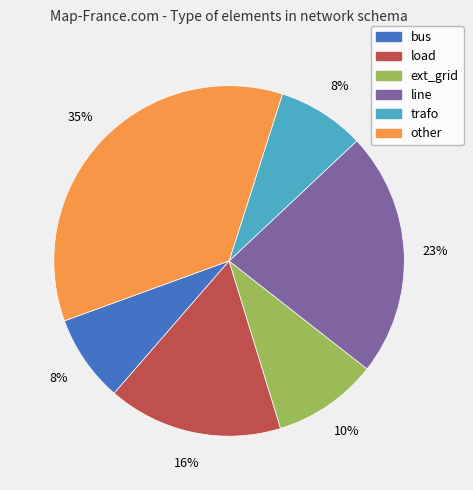

To the nearest percent, what is the difference between the bus and ext_grid slice percentages?

2%